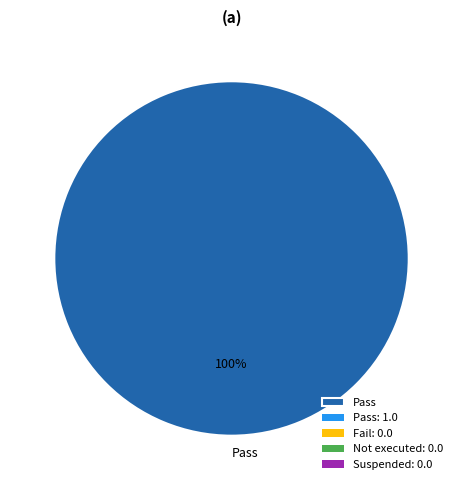

Rank the categories by value from highest to lowest.

Pass